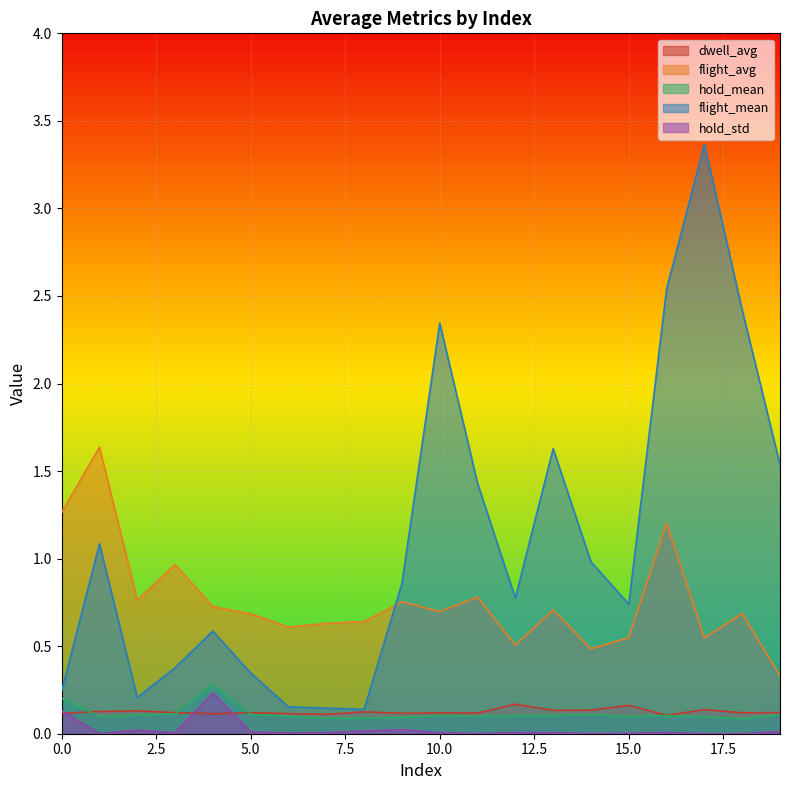

Is the value of hold_std at 11 greater than the value of hold_mean at 4?

No